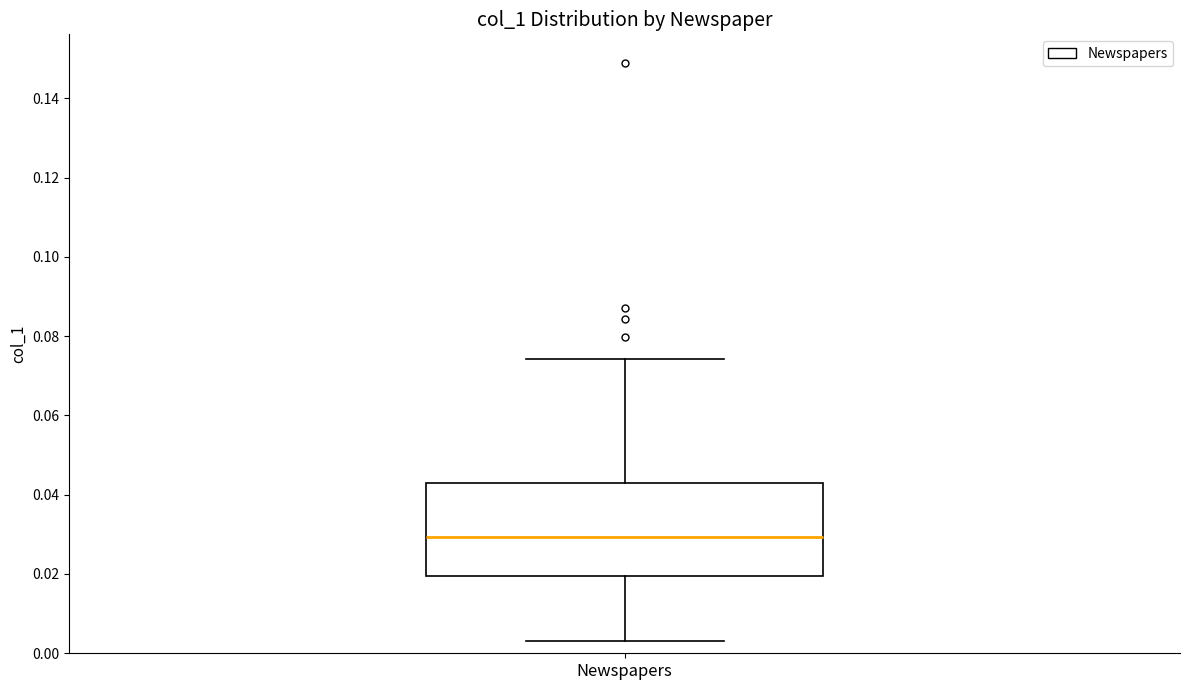

Where does the upper whisker of the box for Newspapers end on the y-axis? The values are not printed on the chart, so give them approximately, as read against the axis.

0.074